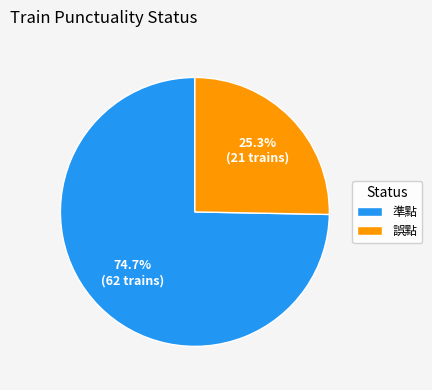

Combined, do 誤點 and 準點 account for over 50%?

Yes